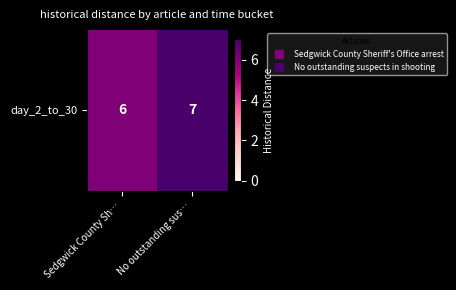

What is the minimum value shown in the chart?

6